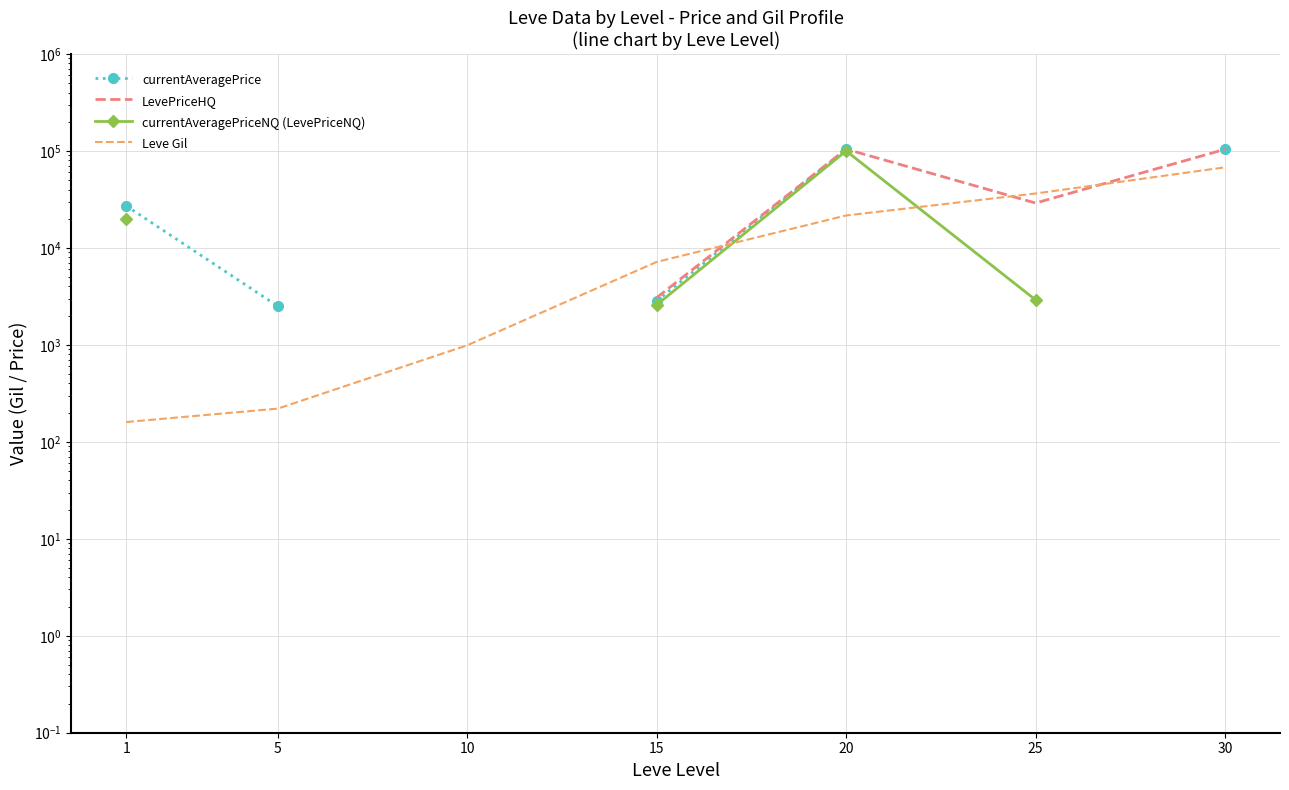

True or false: currentAveragePriceNQ (LevePriceNQ) and LevePriceHQ intersect in this chart.

False